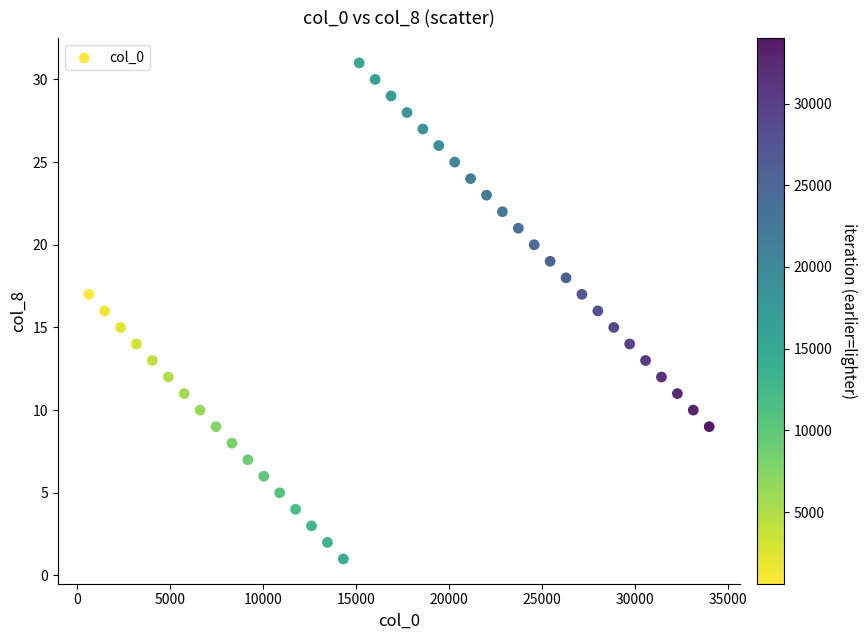

What is the range of Y values (max minus min)?

30